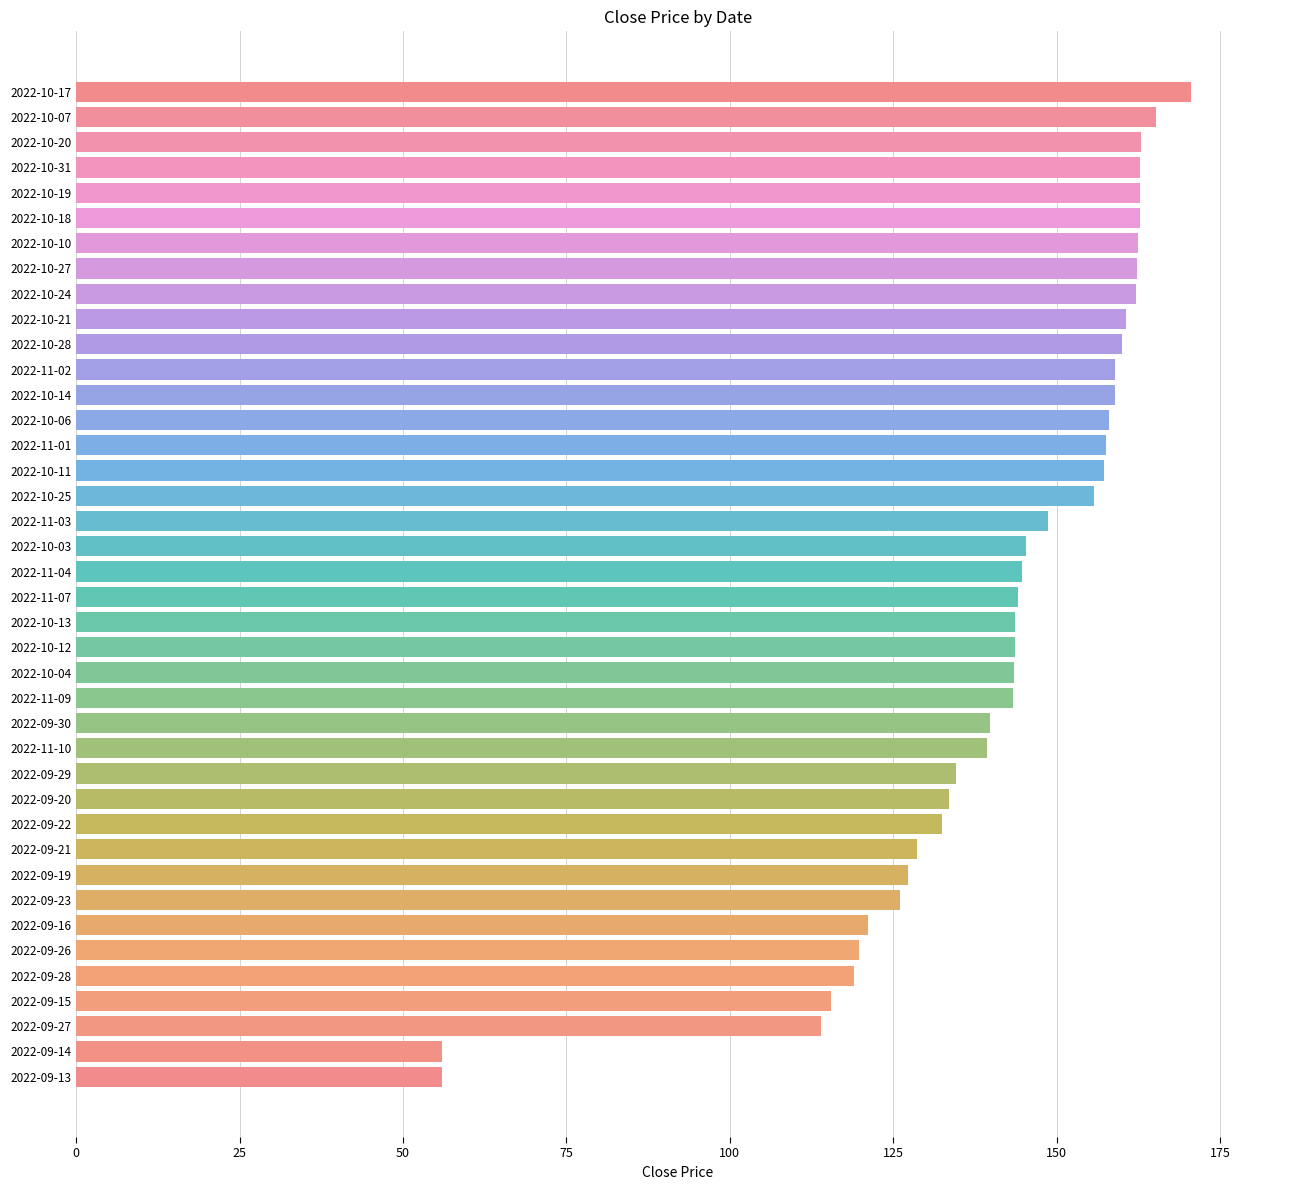

What is the smallest value displayed?

56.0